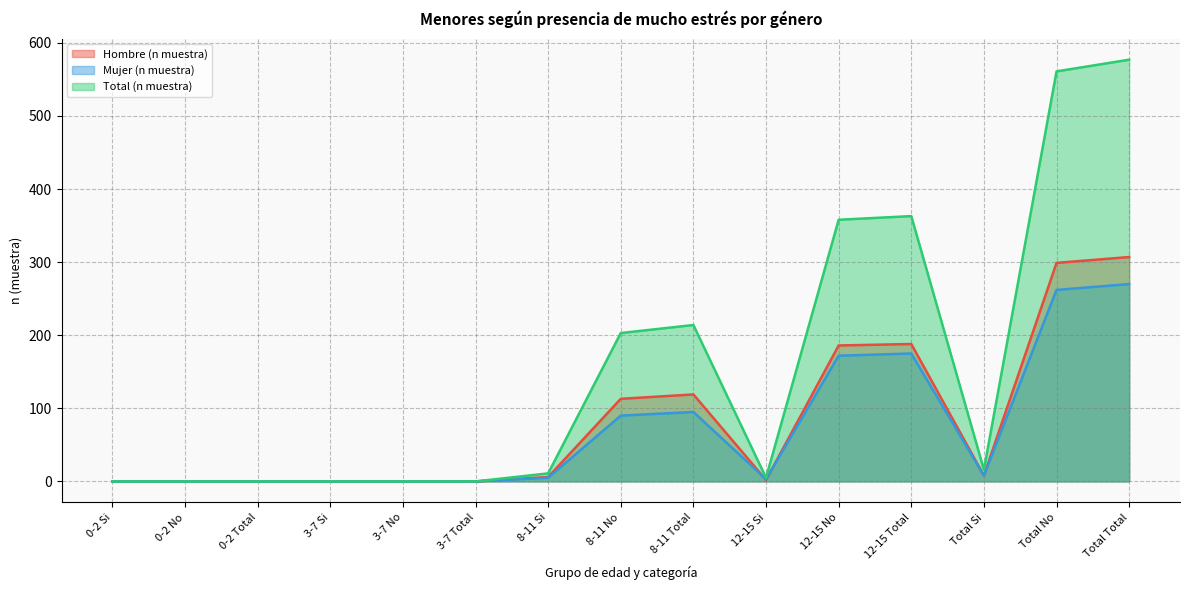

Where is the first local maximum for Total (n muestra)?

8-11 Total